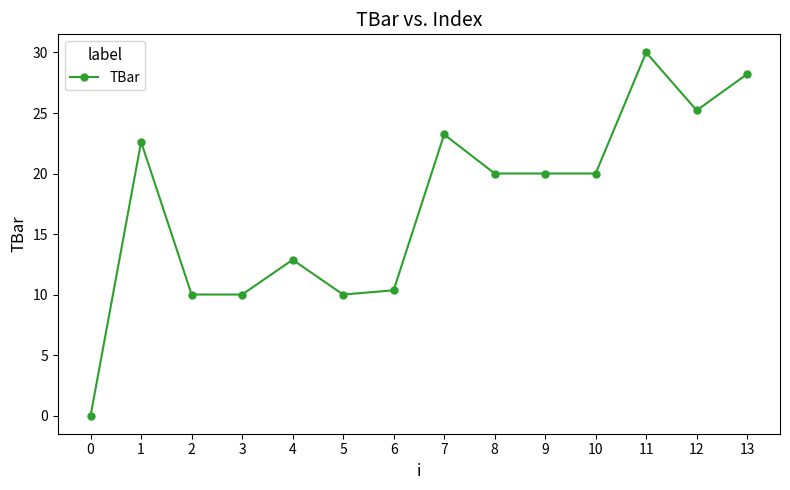

Between 0 and 9, which is larger?

9